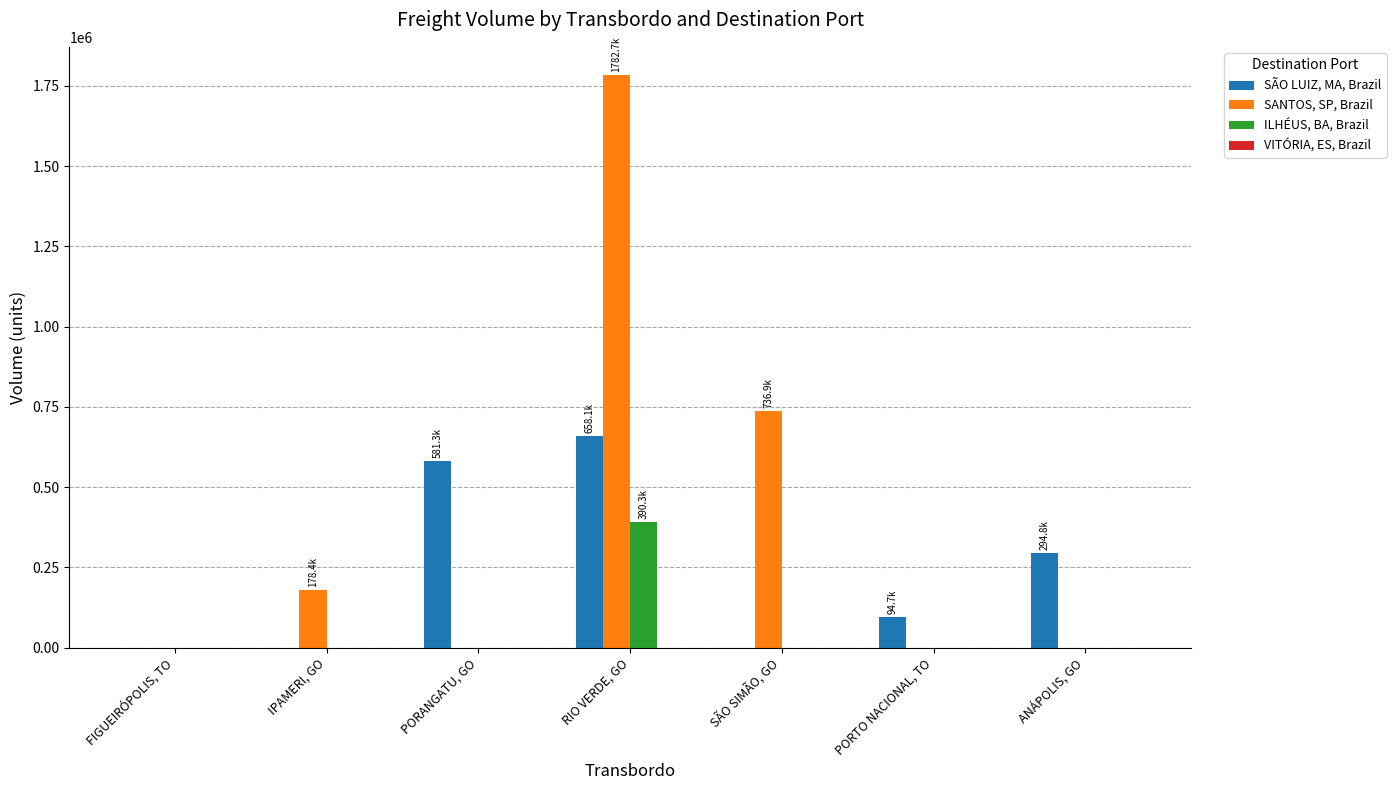

Count the number of data series in this chart.

3